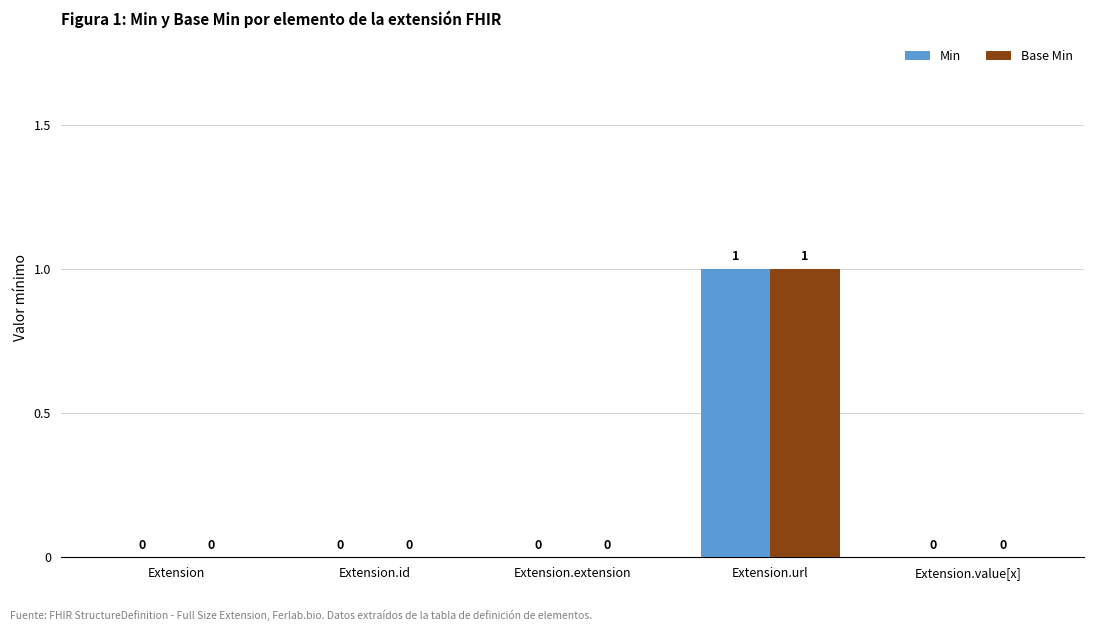

How many positive values does the Min series have?

1